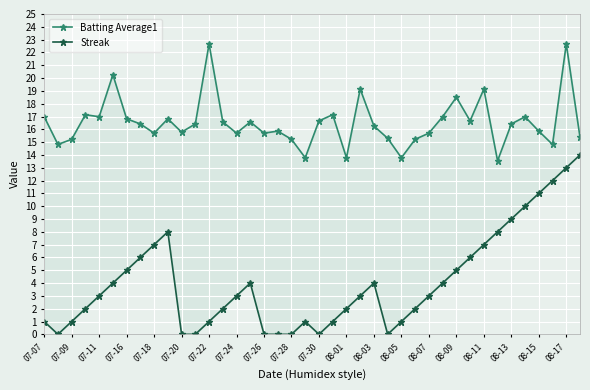

What is the sum of the Batting Average1 values at 07-09 and 21?

32.0